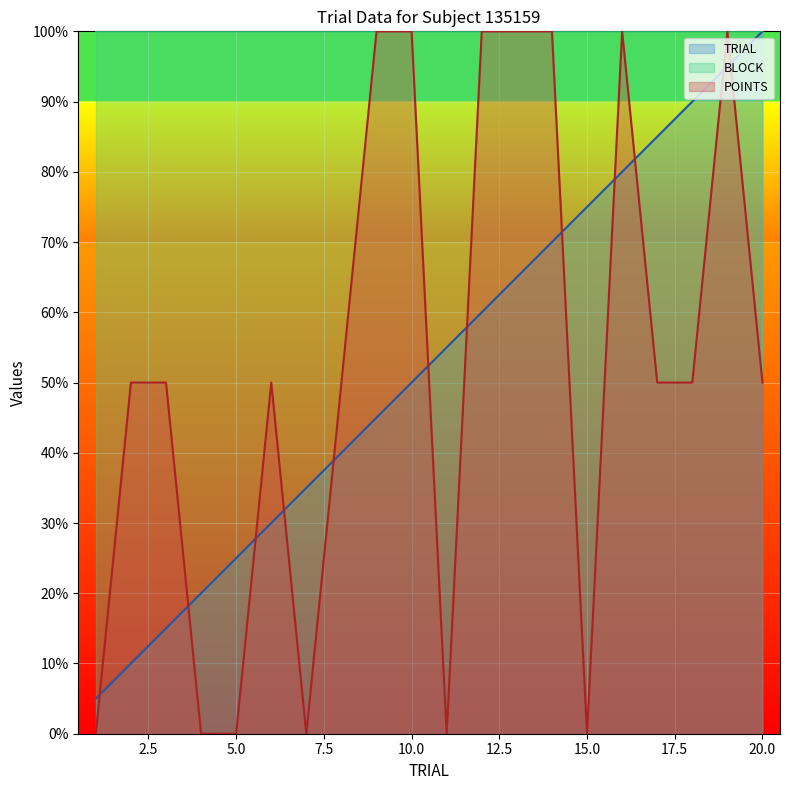

Reading left to right, what are all the values shown in this chart?

TRIAL: 5.0	10.0	15.0	20.0	25.0	30.0	35.0	40.0	45.0	50.0	55.0	60.0	65.0	70.0	75.0	80.0	85.0	90.0	95.0	100.0
POINTS: 0.0	50.0	50.0	0.0	0.0	50.0	0.0	50.0	100.0	100.0	0.0	100.0	100.0	100.0	0.0	100.0	50.0	50.0	100.0	50.0